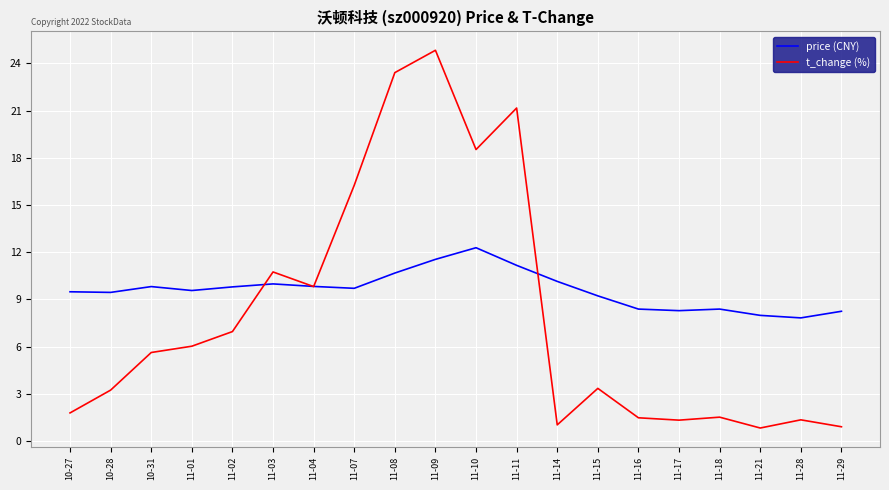

Which series has the largest range (max minus min)?

t_change (%)